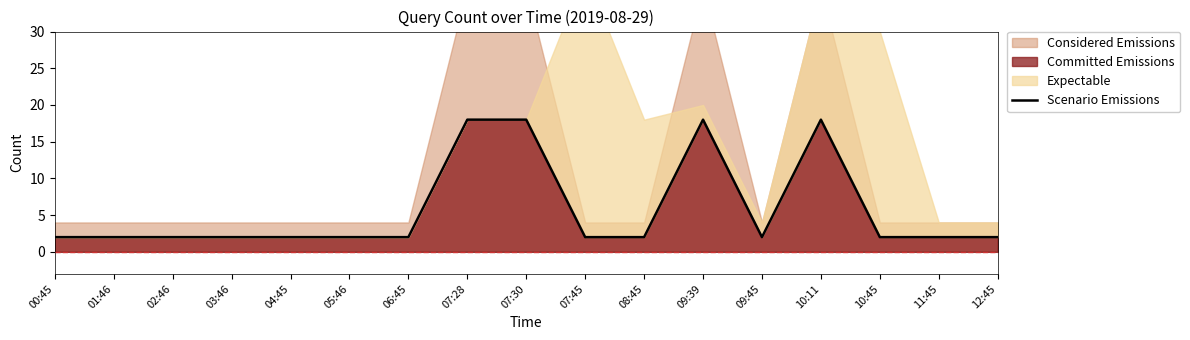

What is the smallest value displayed?

2